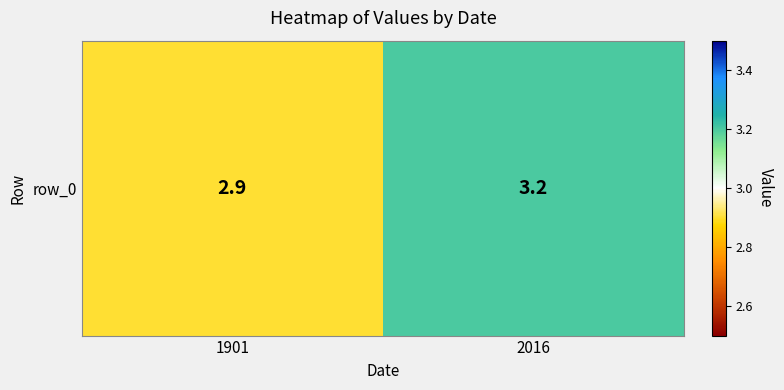

Read the value at 1901.

2.9